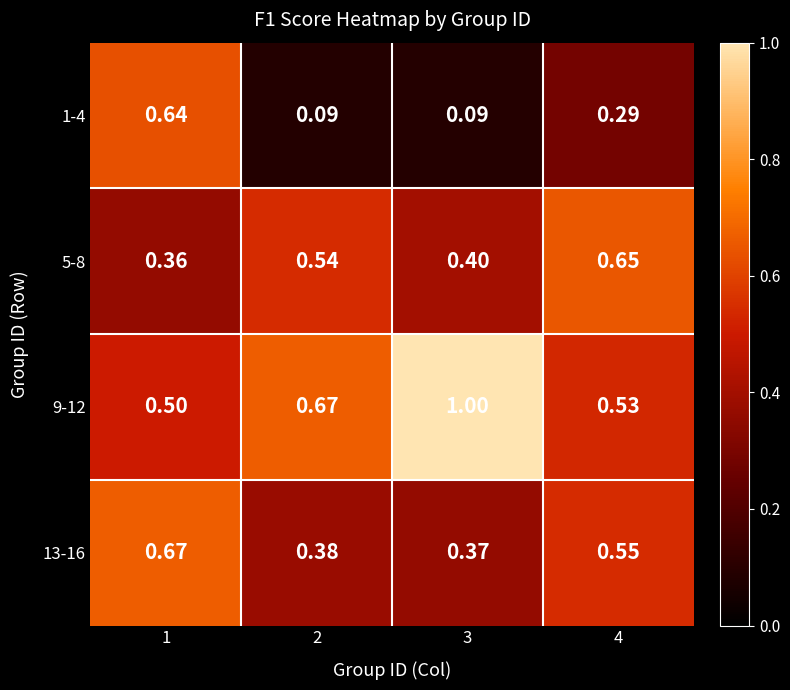

Rank the series by their maximum value, from lowest to highest.

1-4, 5-8, 13-16, 9-12